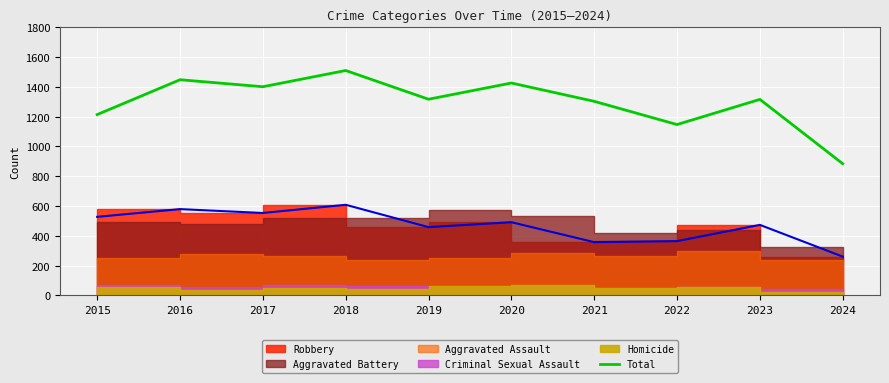

What is the difference between the values at 2023 and 2022?

169